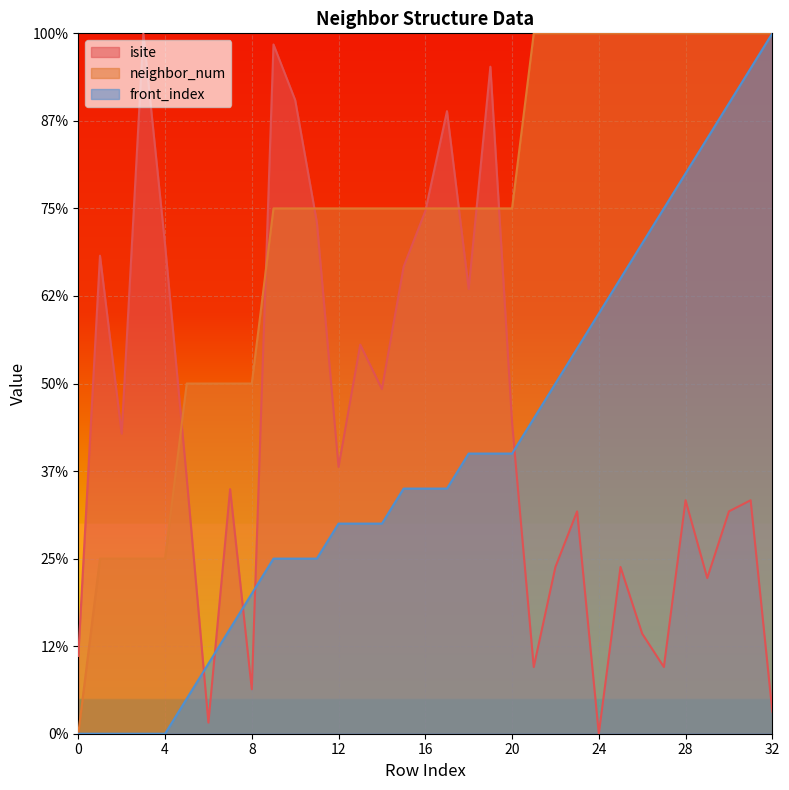

Where does the neighbor_num series first go above 15?

21